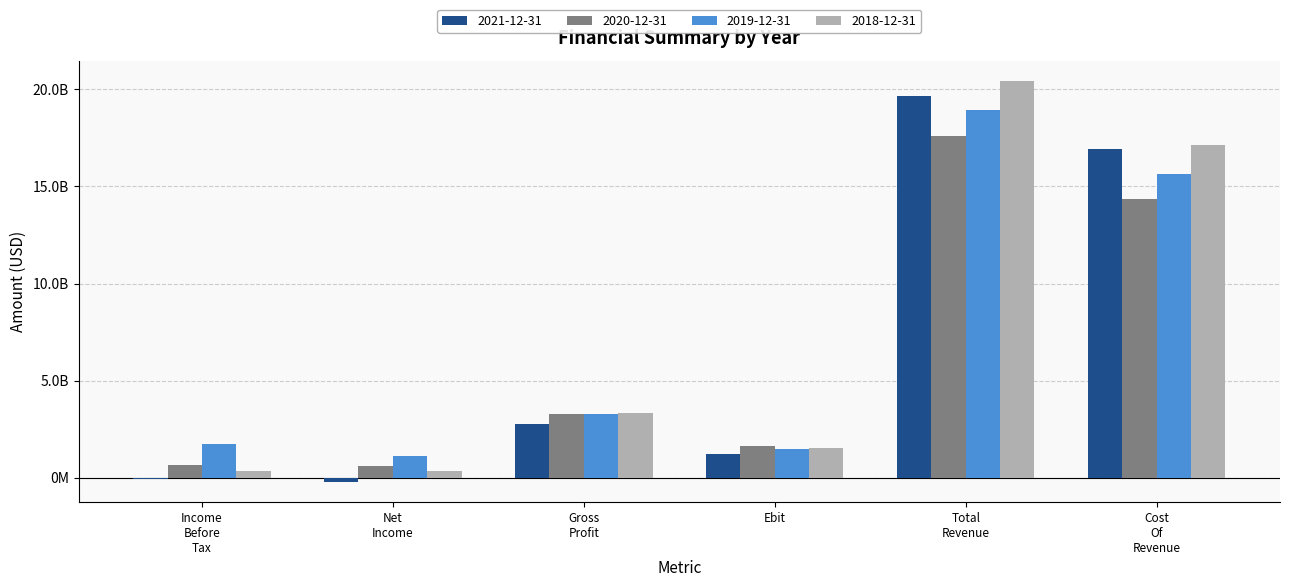

What are all the series names shown in the legend?

2021-12-31, 2020-12-31, 2019-12-31, 2018-12-31